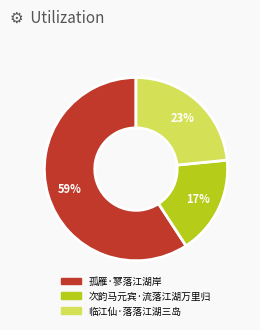

True or false: 孤雁·寥落江湖岸 accounts for 51% of the total.

False